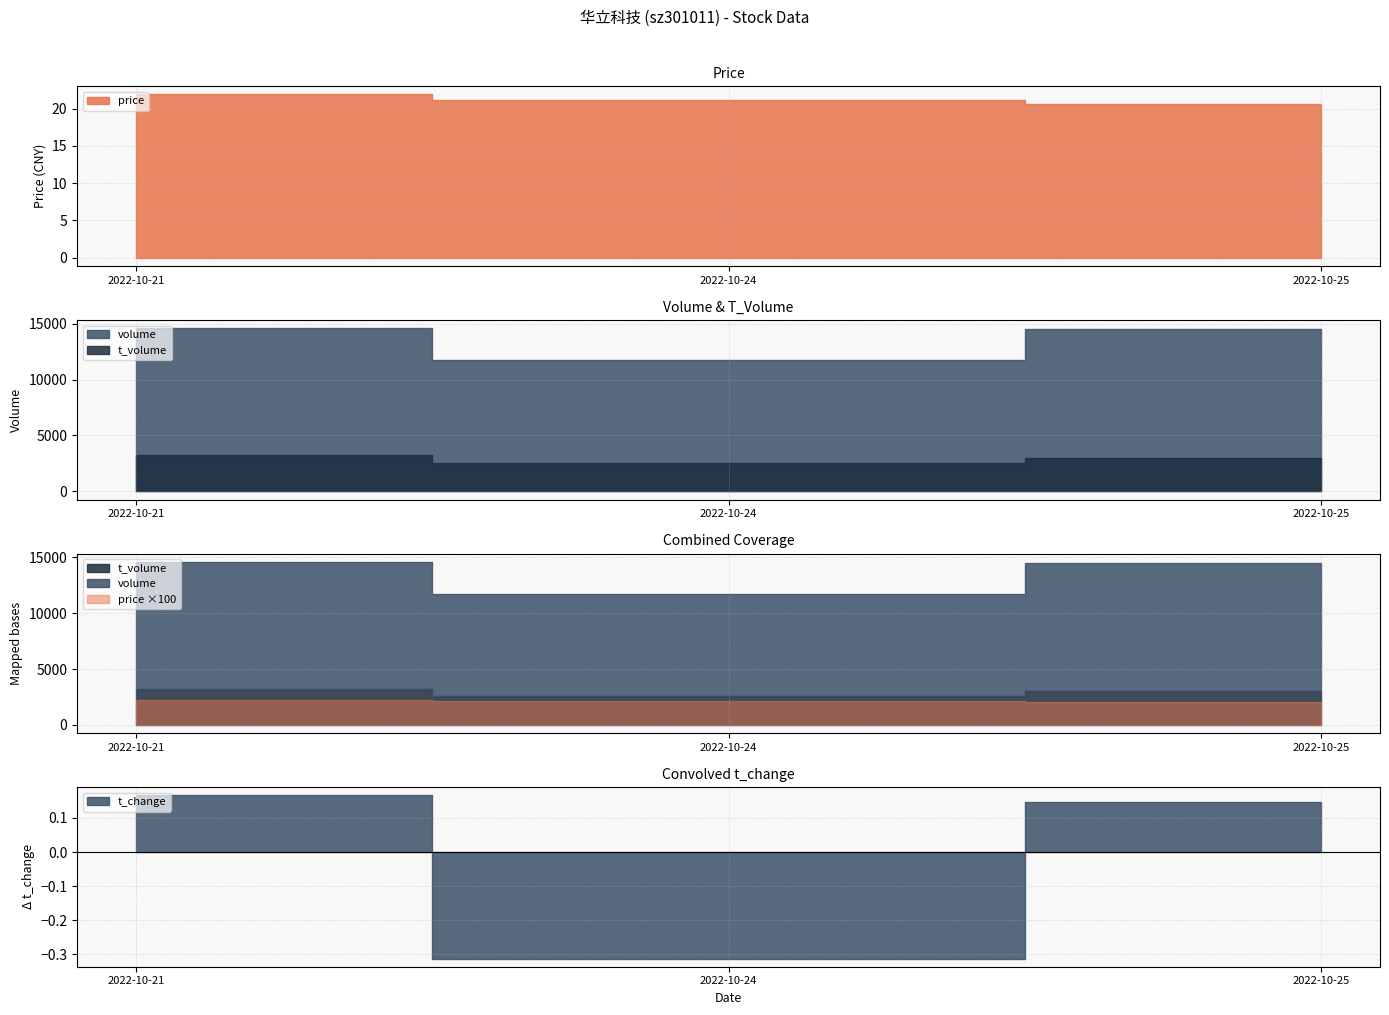

At which label does volume first exceed 14489?

2022-10-21